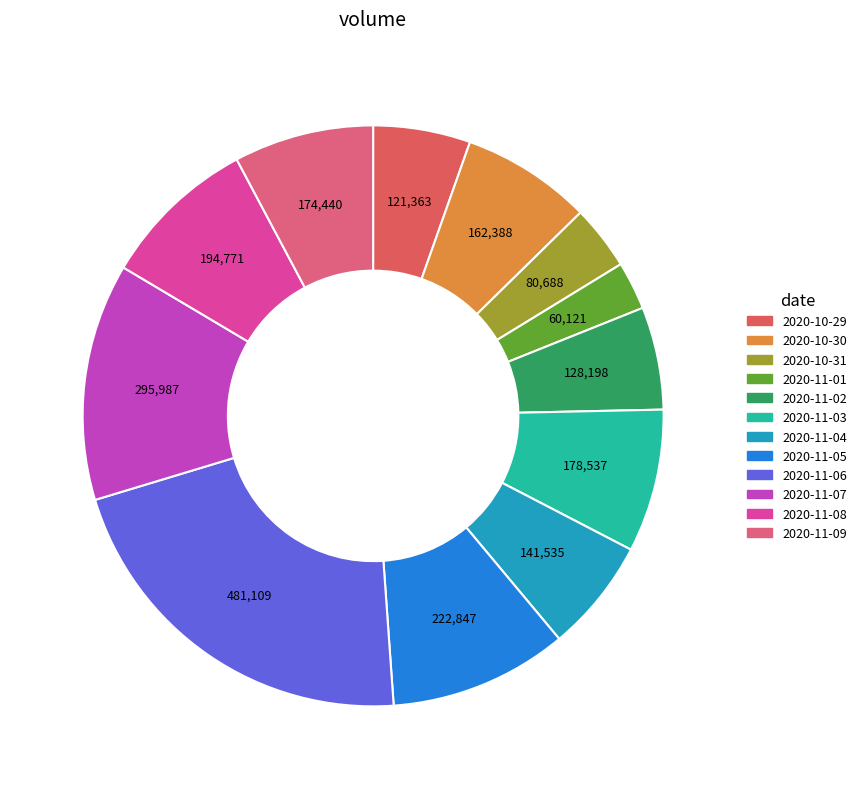

The 2020-11-05 slice represents 10% of the pie. True or false?

True